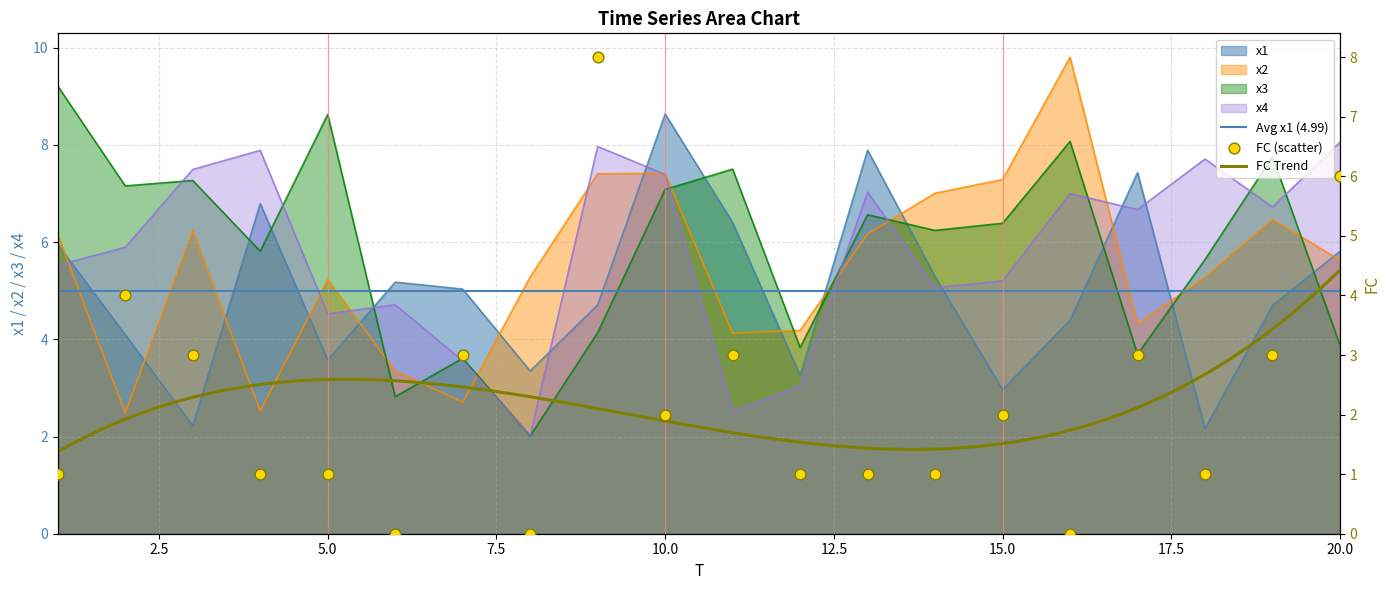

At how many categories does at least one series exceed 8?

5